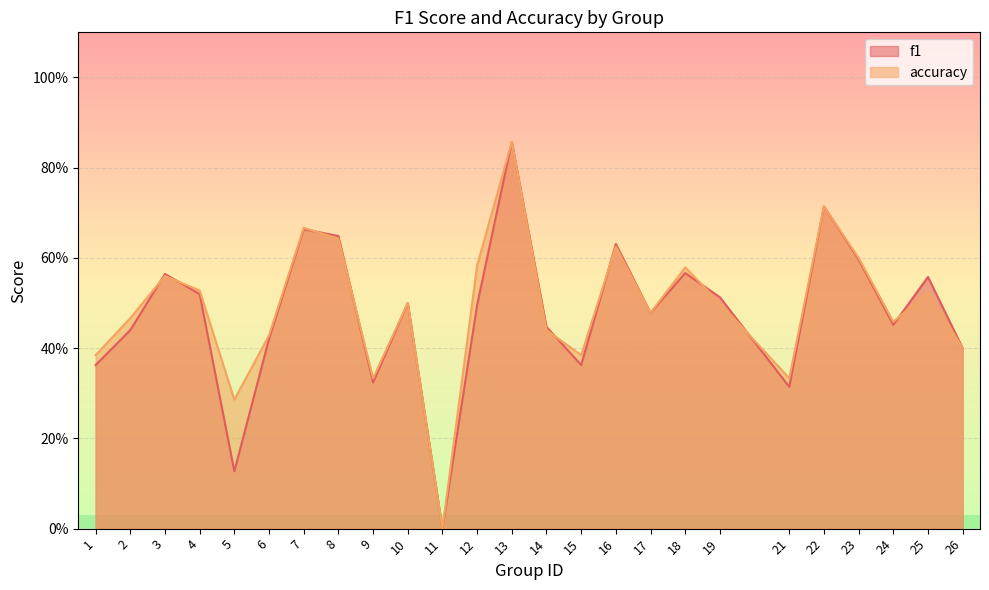

Where do f1 and accuracy first cross each other?

2 and 3